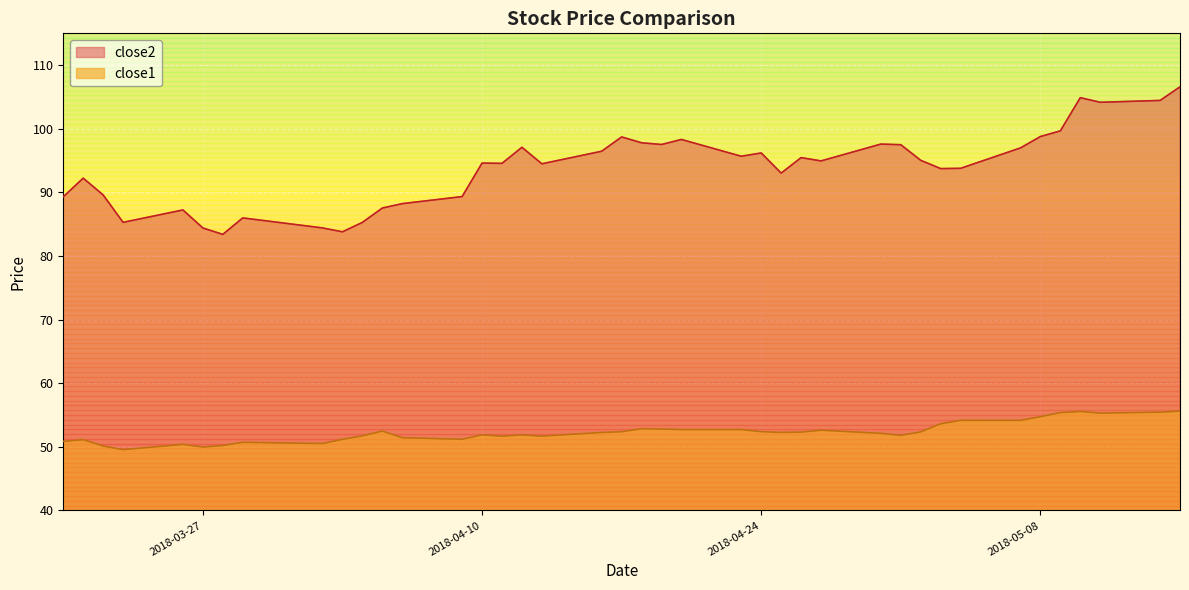

Reading right to left, extract all data points from this chart.

close2: 106.6	104.5	104.2	104.9	99.7	98.8	97.0	93.8	93.7	95.0	97.5	97.6	94.9	95.5	93.0	96.2	95.7	98.3	97.5	97.8	98.7	96.5	94.5	97.1	94.6	94.6	89.3	88.2	87.5	85.3	83.8	84.4	86.0	83.4	84.4	87.2	85.3	89.6	92.2	89.3
close1: 55.6	55.4	55.3	55.5	55.4	54.7	54.2	54.2	53.6	52.3	51.8	52.1	52.6	52.3	52.3	52.4	52.7	52.7	52.8	52.8	52.4	52.3	51.7	51.9	51.7	51.9	51.2	51.4	52.5	51.7	51.2	50.5	50.7	50.2	50.0	50.4	49.6	50.1	51.1	50.9